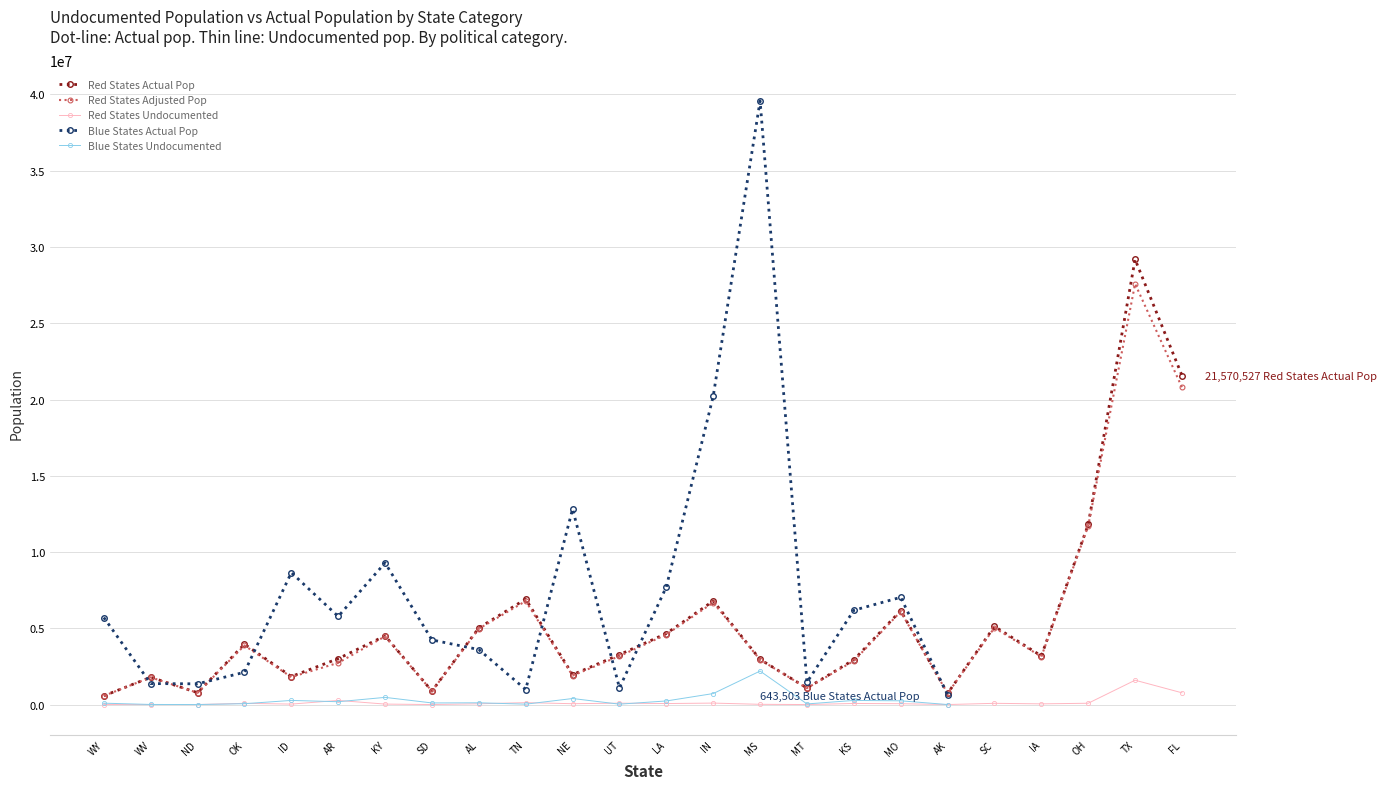

Which label corresponds to the largest value in the chart?

TX